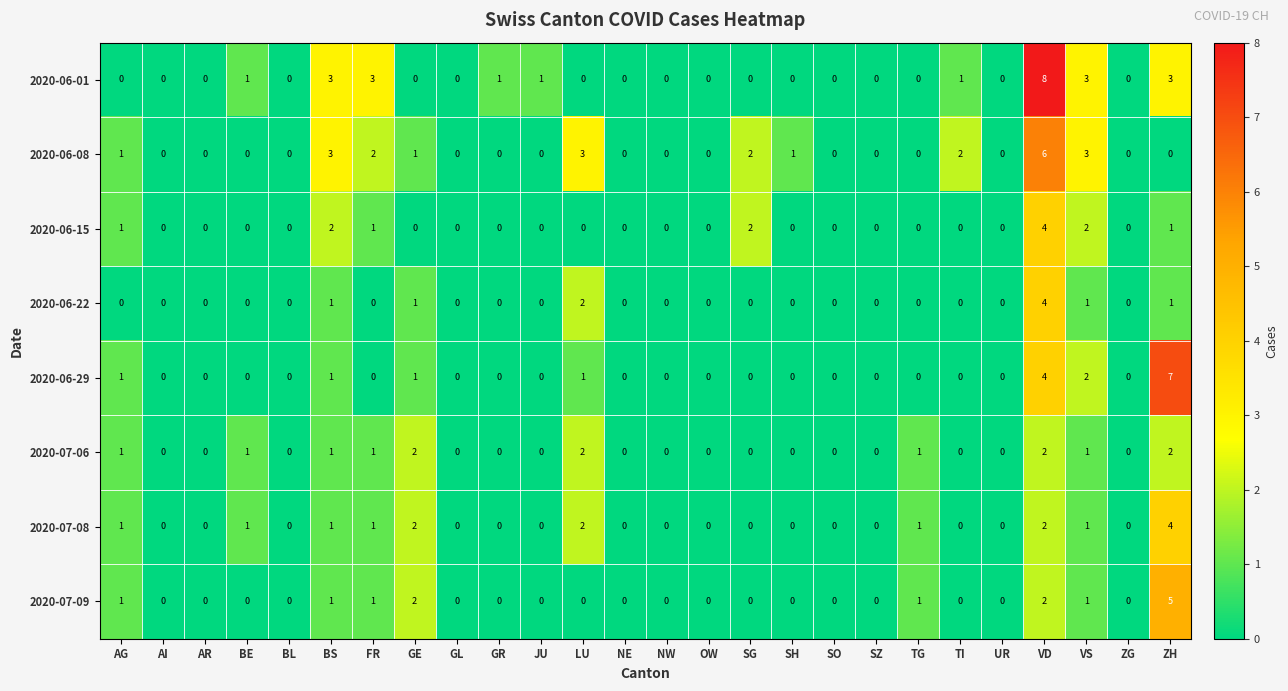

The 2020-06-22 series shows 0 at AI. True or false?

True